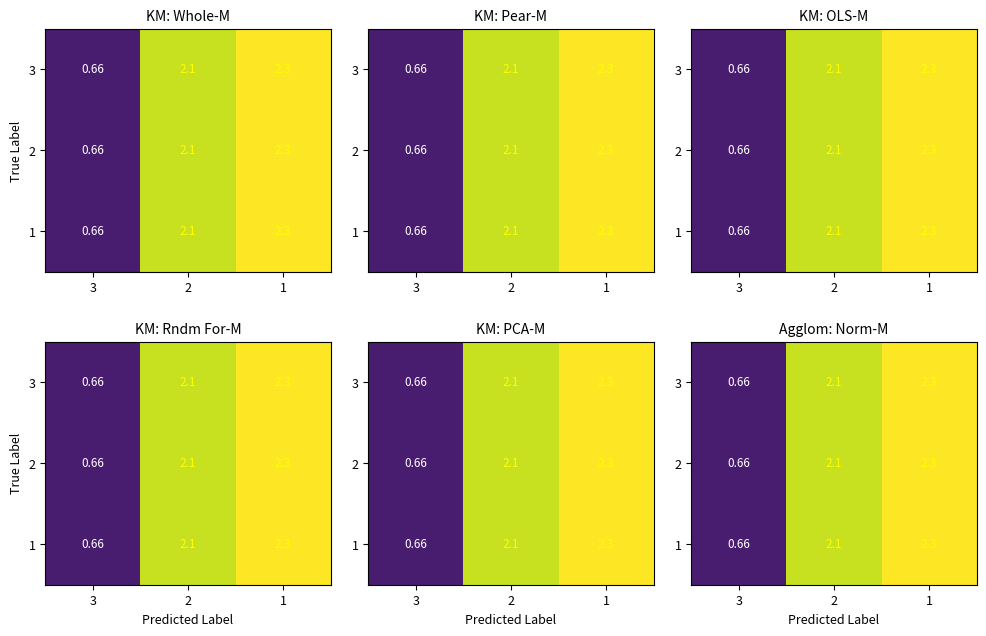

What is the total value across all series at 3?

2.0